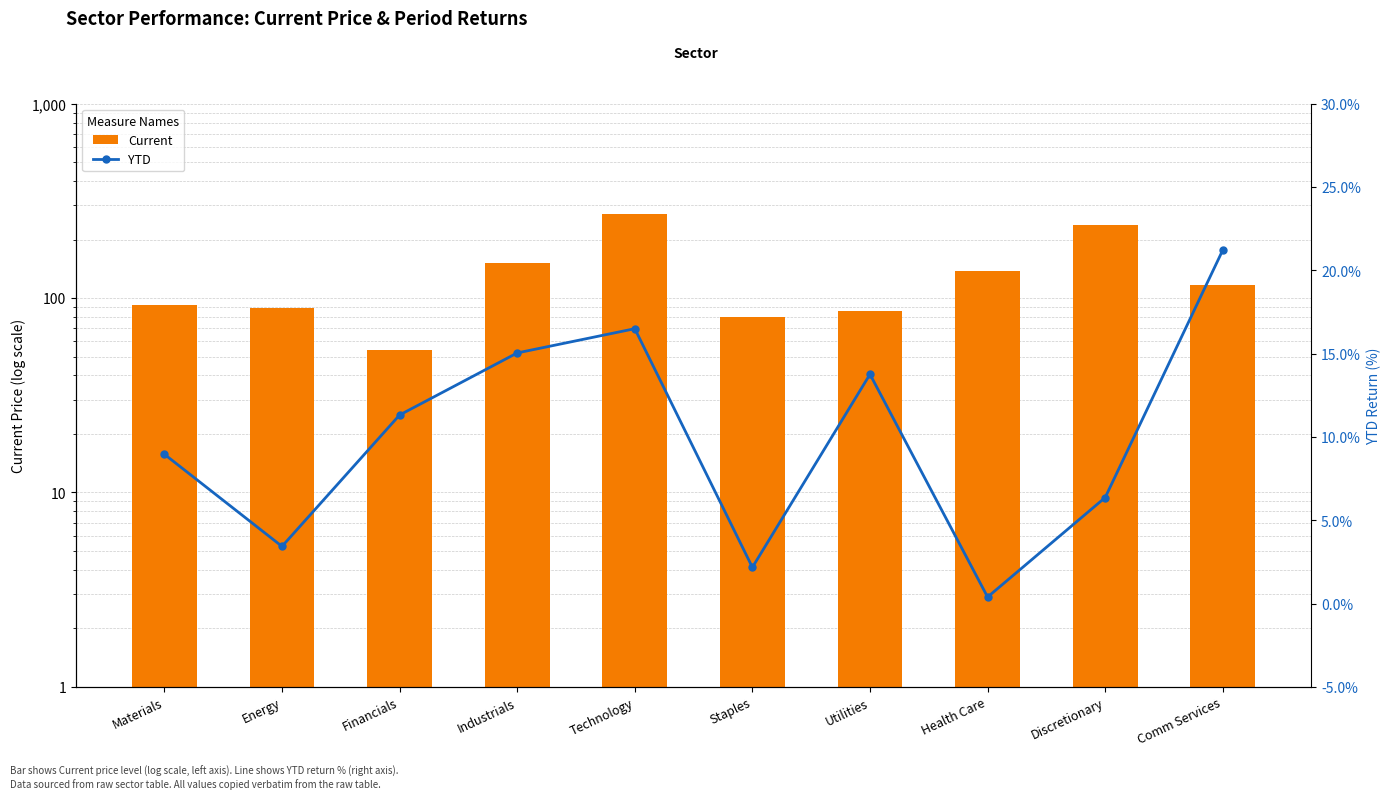

What is the difference between the second highest and second lowest values in the YTD series?

14.3